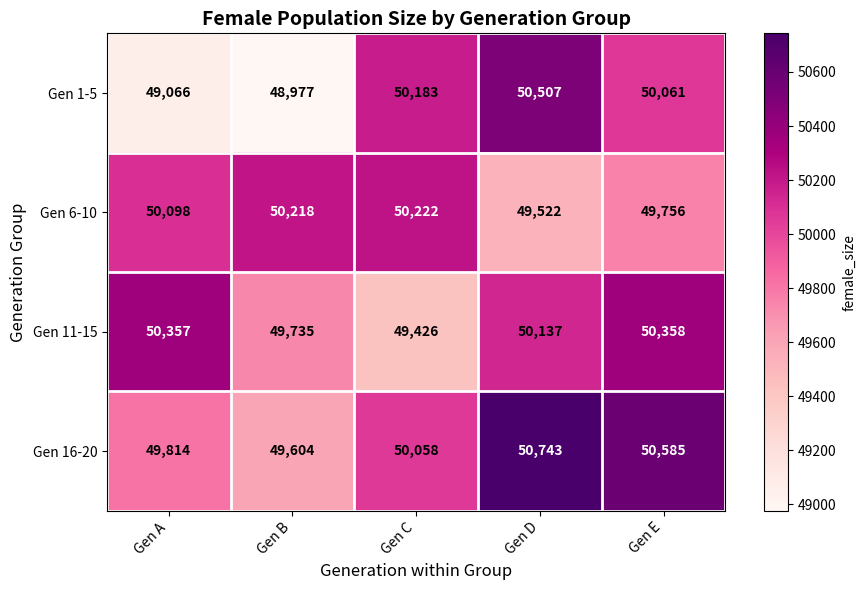

Reading left to right, extract all data points from this chart.

Gen 1-5: Gen A=49066	Gen B=48977	Gen C=50183	Gen D=50507	Gen E=50061
Gen 6-10: Gen A=50098	Gen B=50218	Gen C=50222	Gen D=49522	Gen E=49756
Gen 11-15: Gen A=50357	Gen B=49735	Gen C=49426	Gen D=50137	Gen E=50358
Gen 16-20: Gen A=49814	Gen B=49604	Gen C=50058	Gen D=50743	Gen E=50585